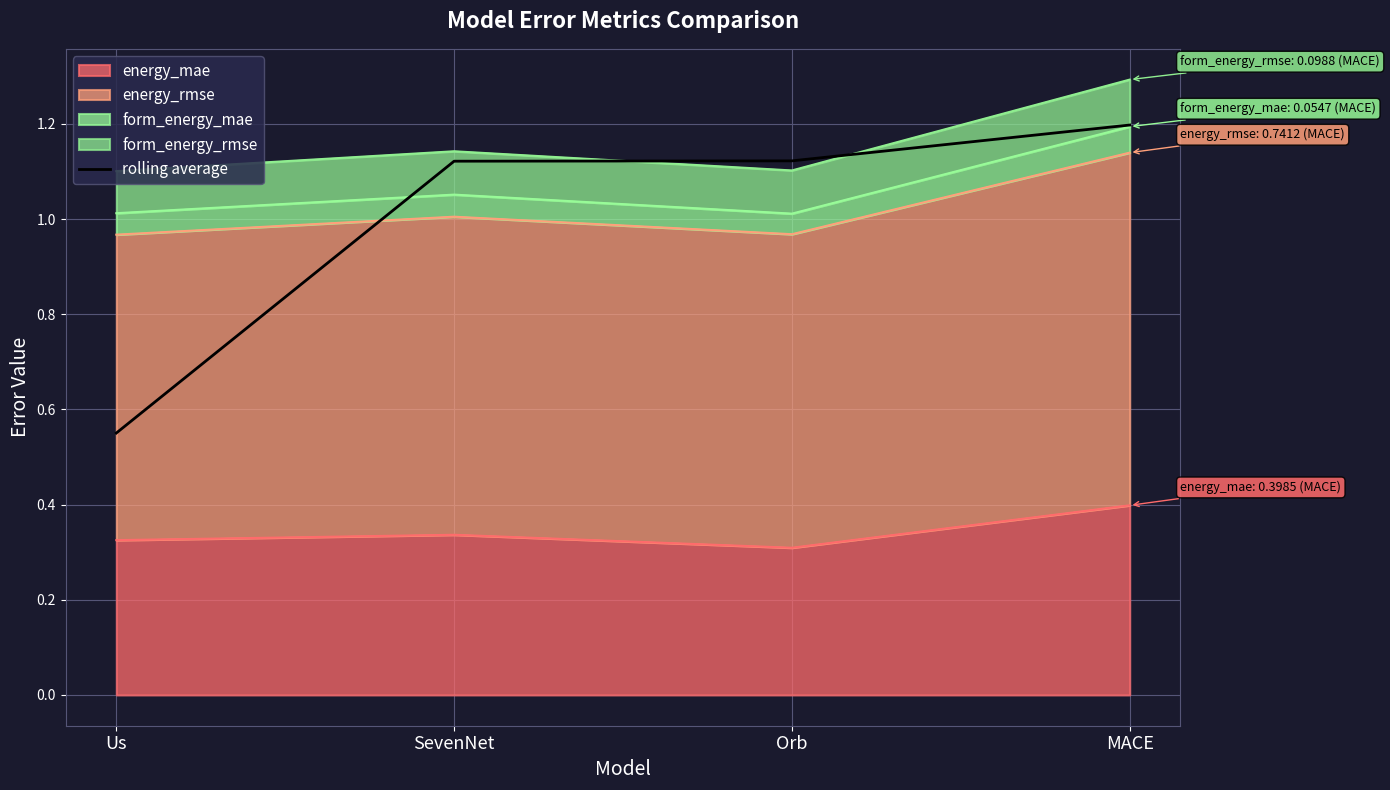

What is the label of the 2nd point from the right?

Orb